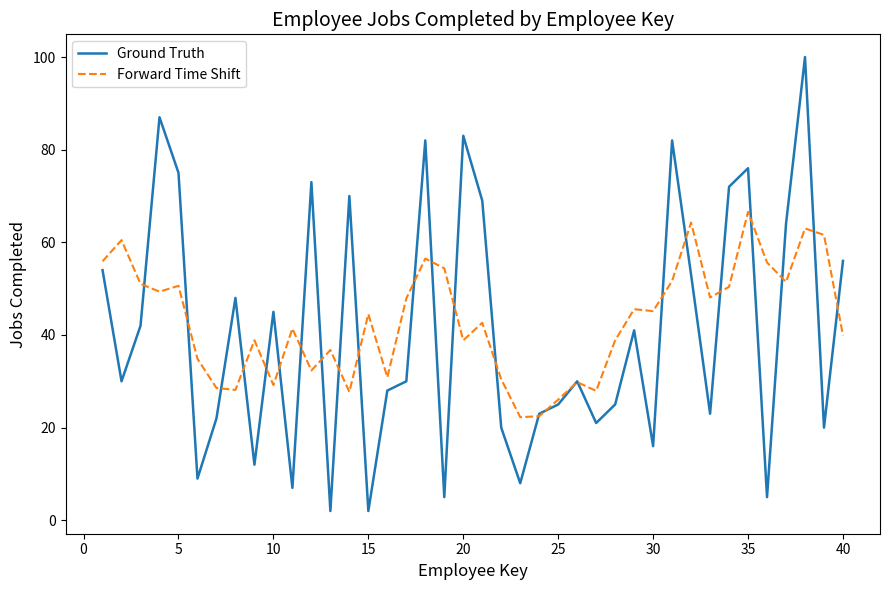

List the series in order of their peak value, highest first.

Ground Truth, Forward Time Shift